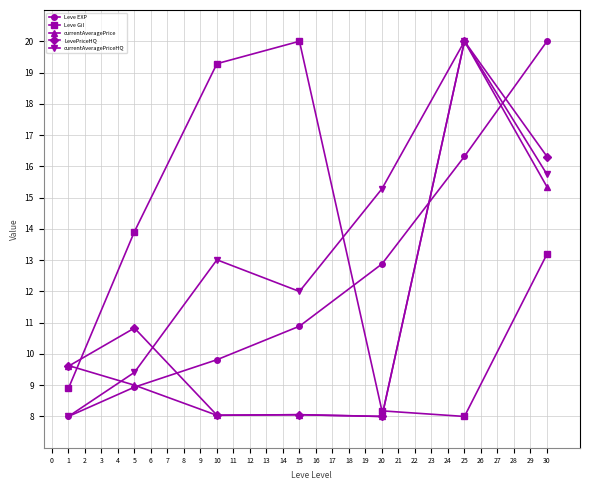

At which label does Leve Gil first exceed 13?

5